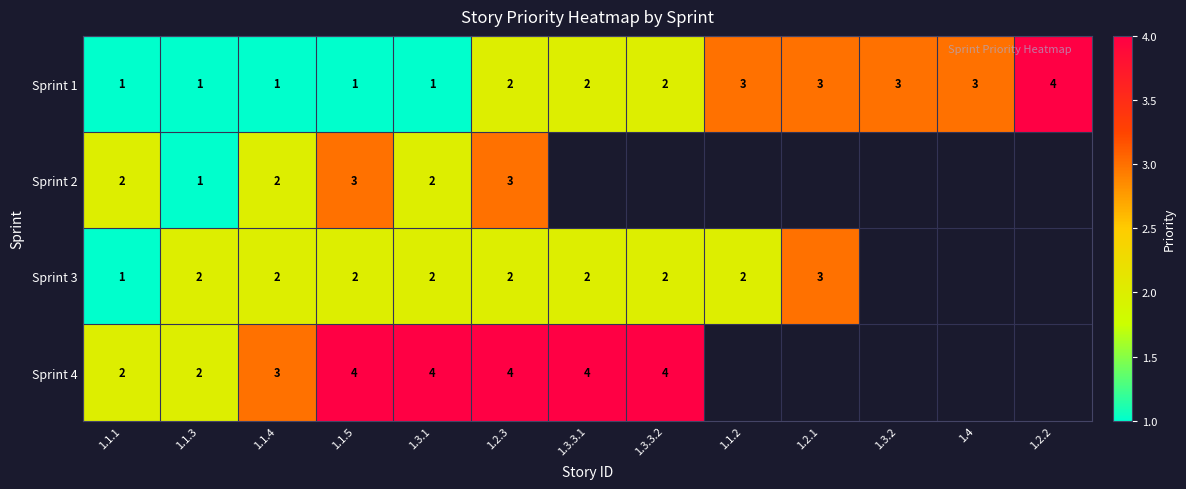

True or false: Sprint 1 has a value of 1 at 1.1.3.

True